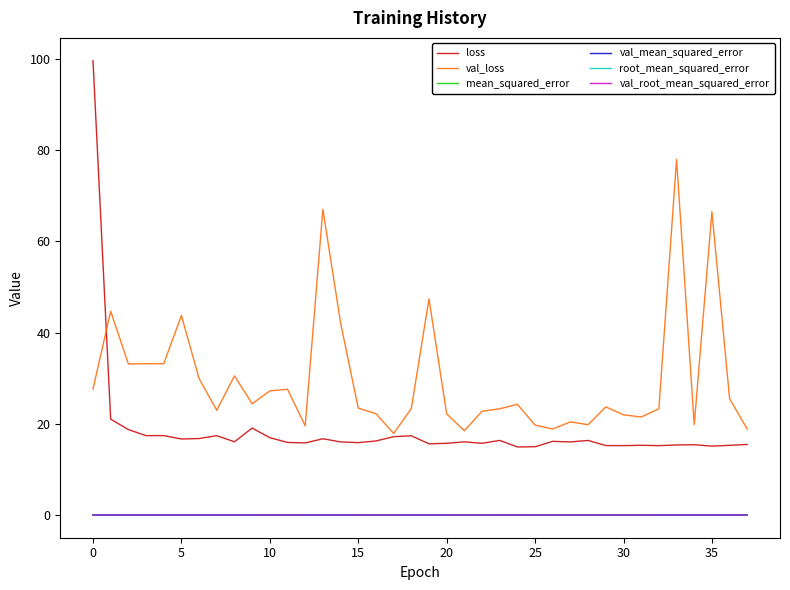

True or false: val_mean_squared_error has more than 1 points higher than both neighbors.

True